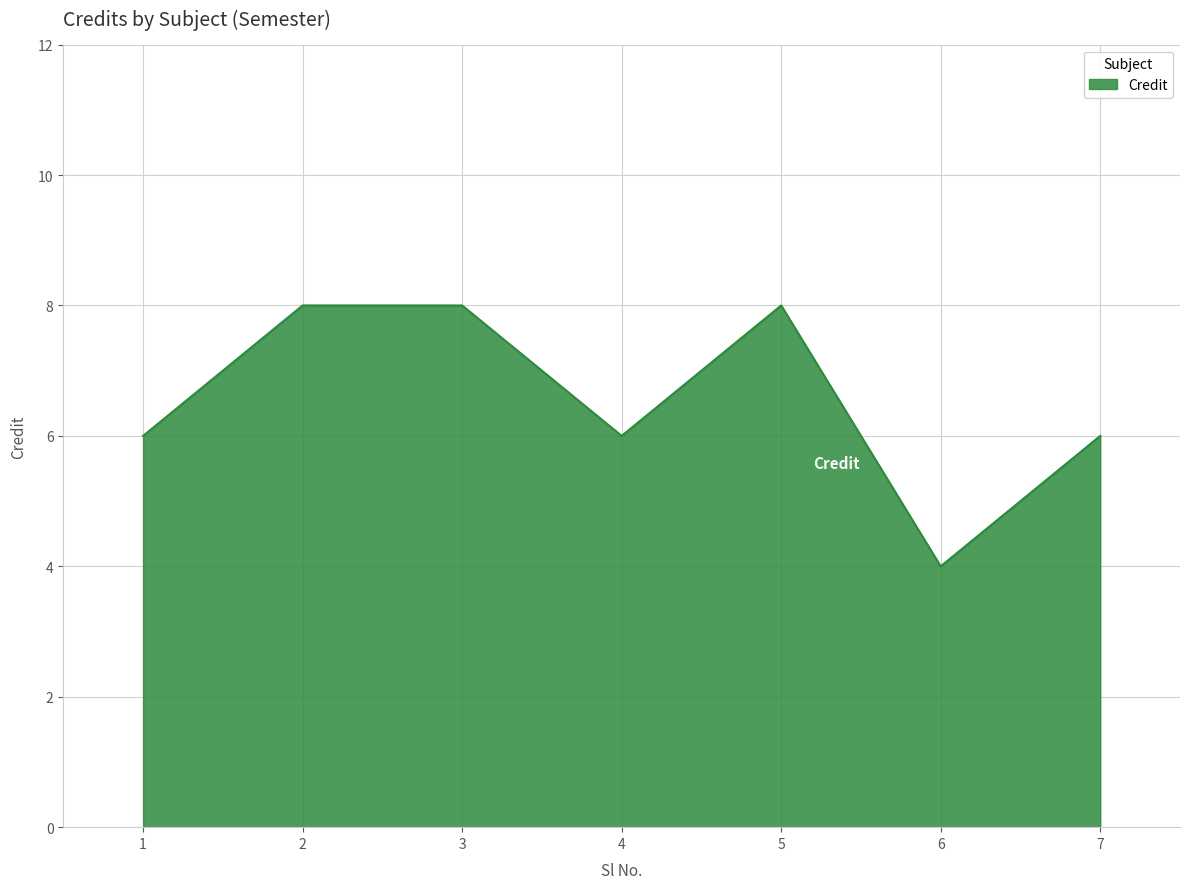

Is it true that the value at 3 is 8?

True